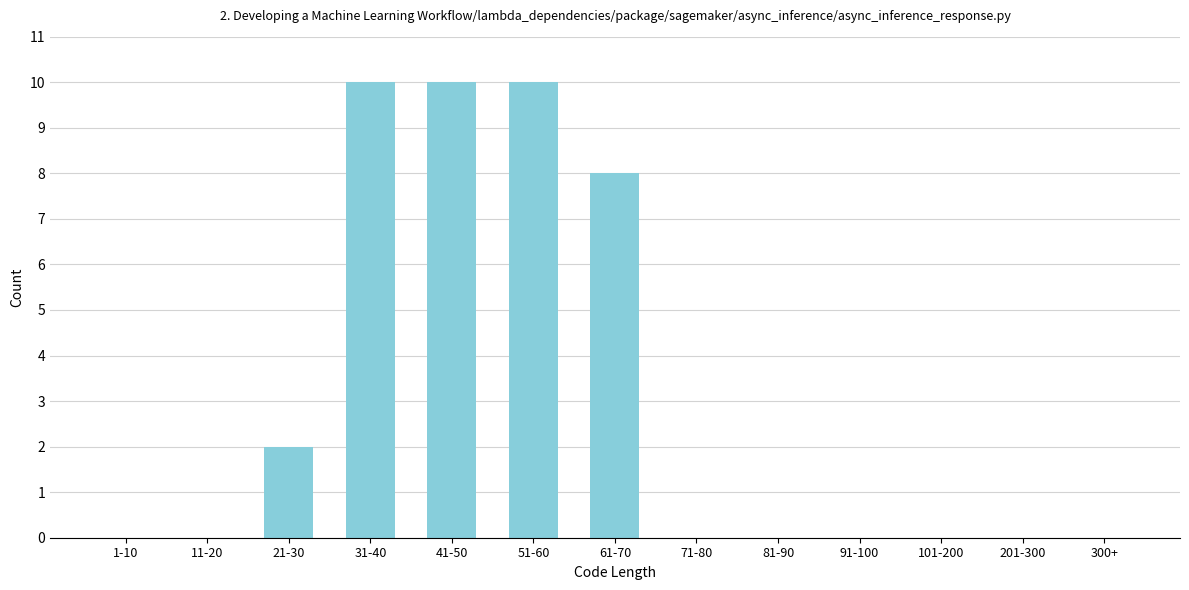

Reading right to left, transcribe all the data shown in this chart.

300+=0	201-300=0	101-200=0	91-100=0	81-90=0	71-80=0	61-70=8	51-60=10	41-50=10	31-40=10	21-30=2	11-20=0	1-10=0